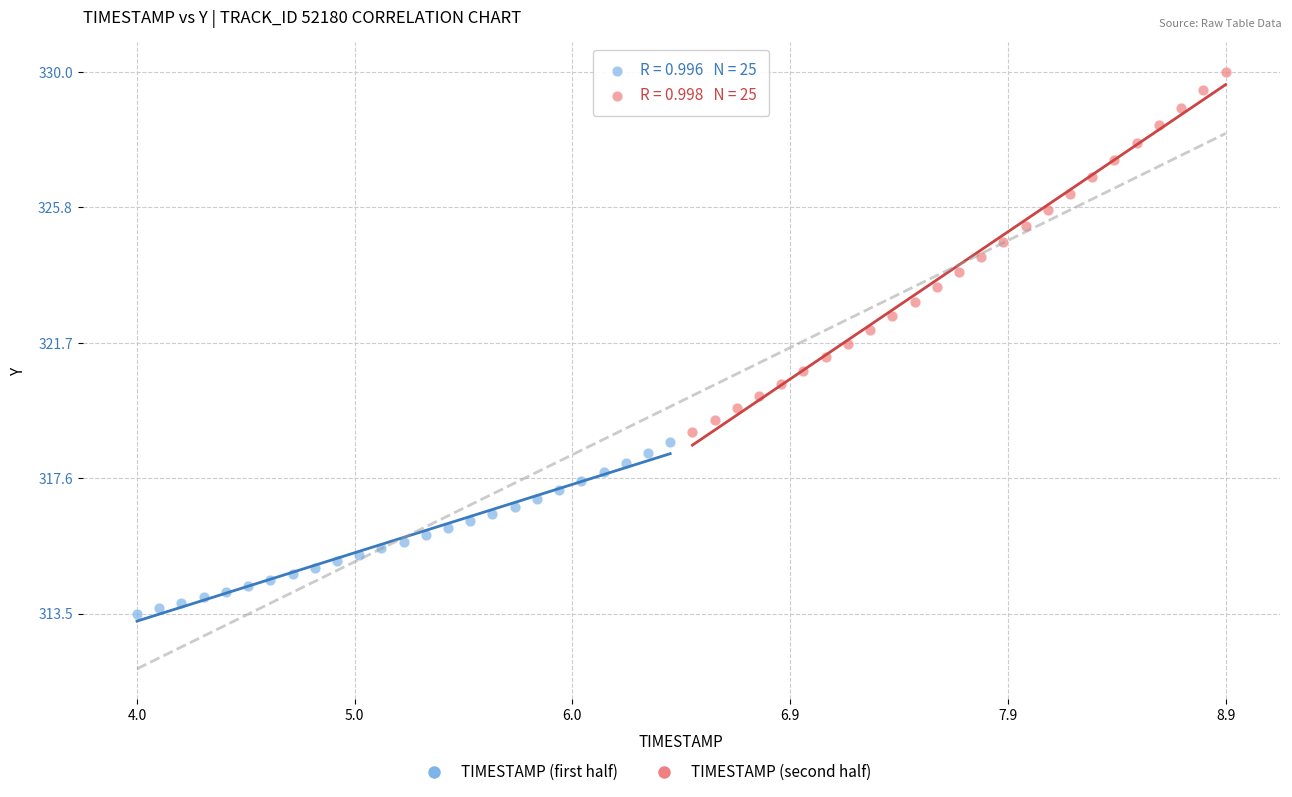

Which series contains the highest Y value?

TIMESTAMP (second half)